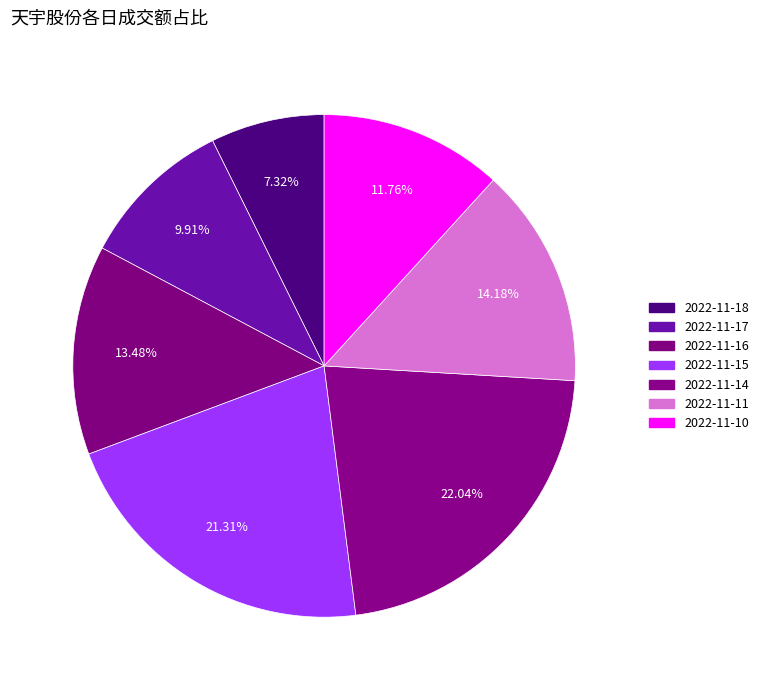

How many slices are in this pie chart?

7